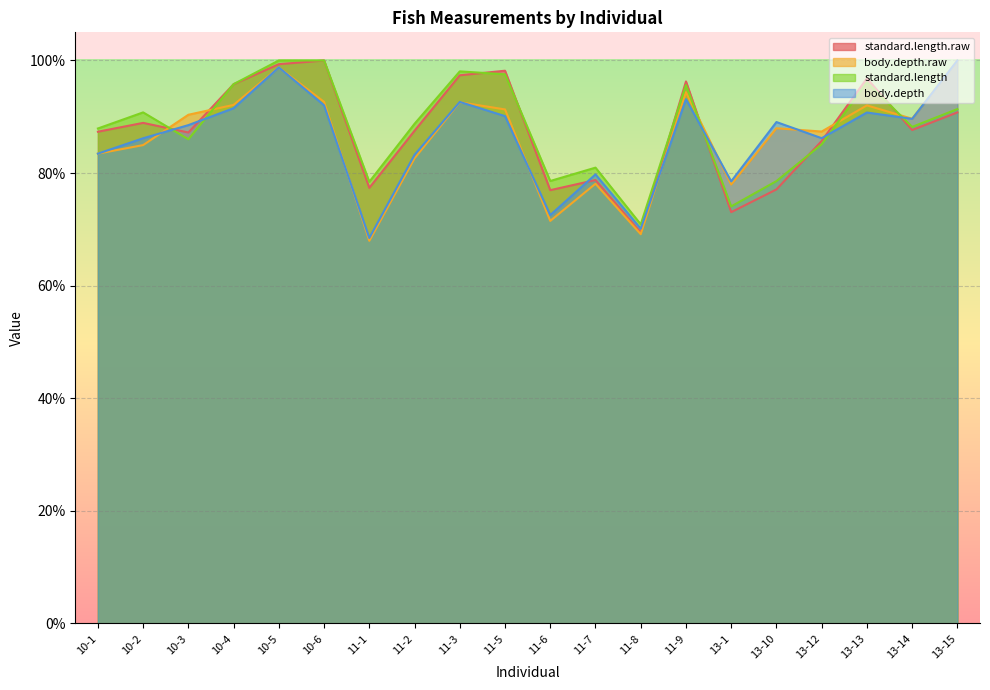

Rank the categories by body.depth value from lowest to highest.

11-1, 11-8, 11-6, 13-1, 11-7, 11-2, 10-1, 10-2, 13-12, 10-3, 13-10, 13-14, 11-5, 13-13, 10-4, 10-6, 11-3, 11-9, 10-5, 13-15